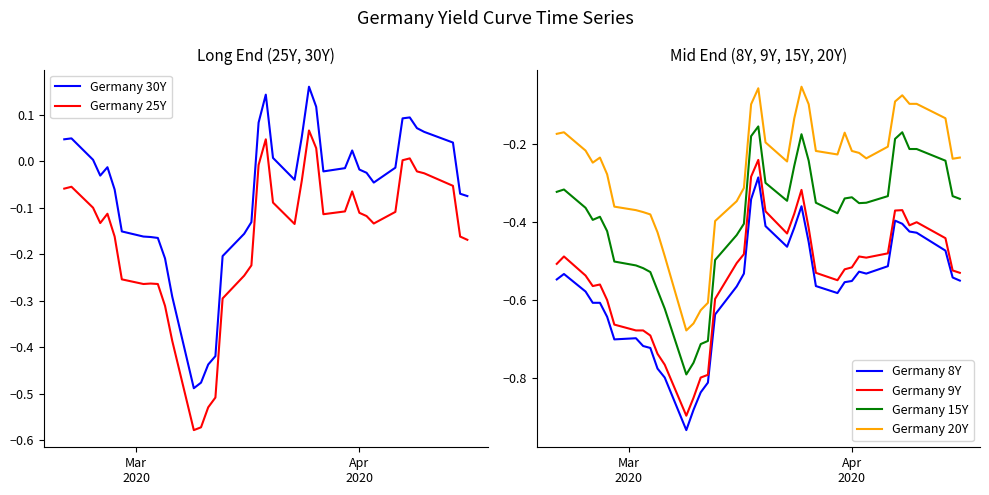

True or false: Germany 8Y and Germany 15Y cross at least once.

False